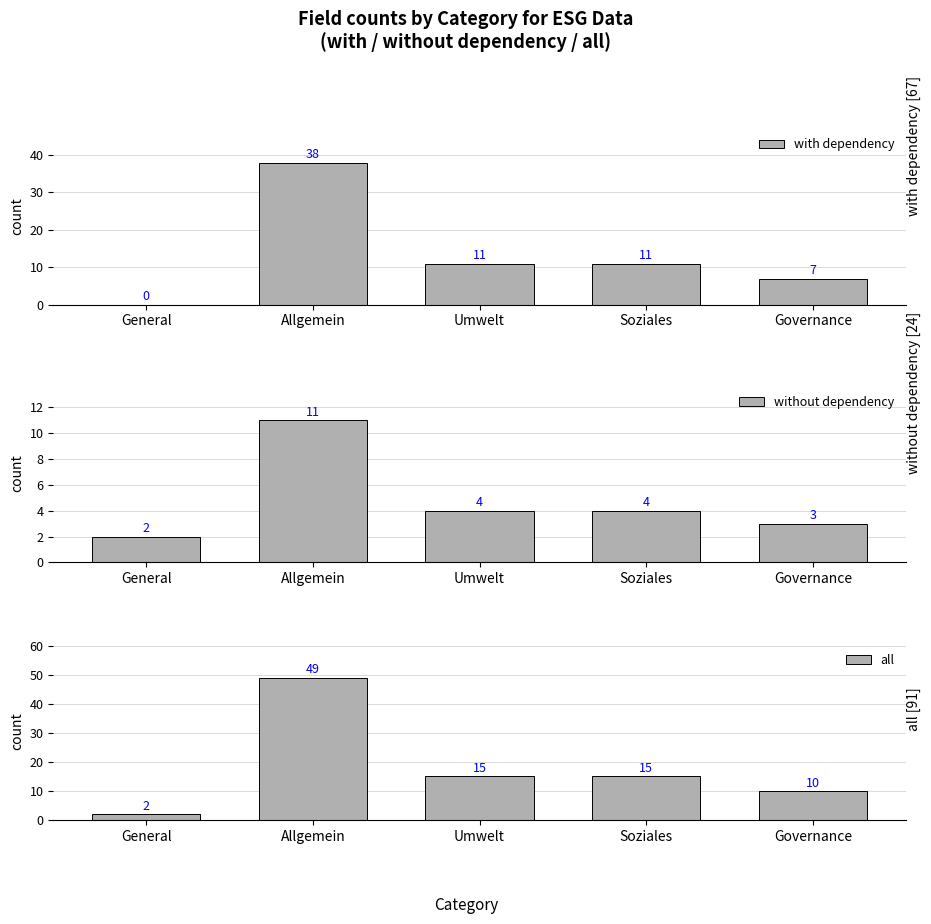

What are all the series names shown in the legend?

with dependency, without dependency, all